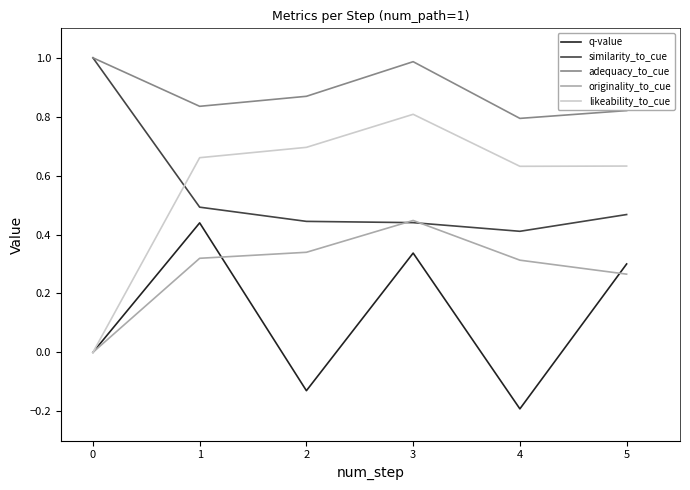

Is this an area chart (filled region under the line)?

No